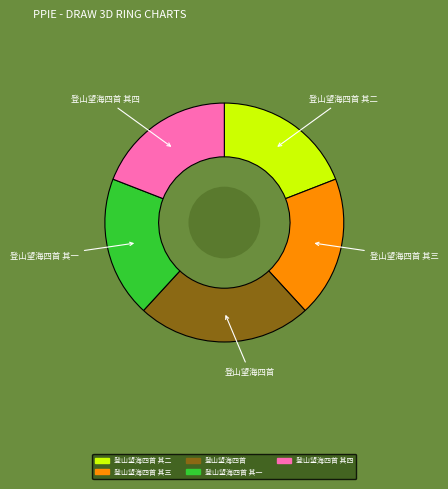

Does any single category account for the majority?

No